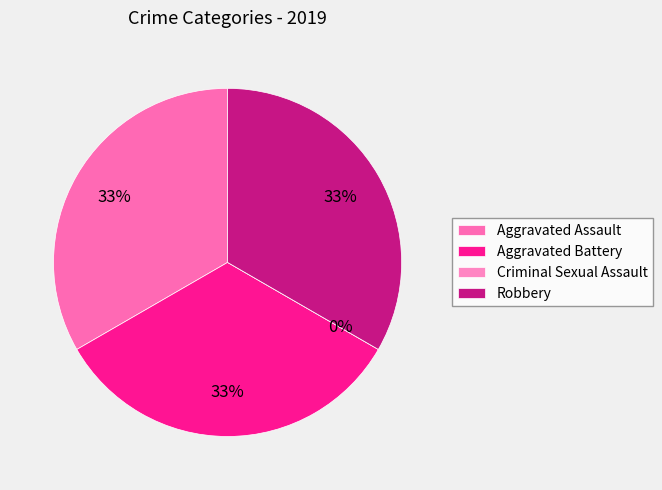

Does Aggravated Battery account for over 50% of the chart?

No